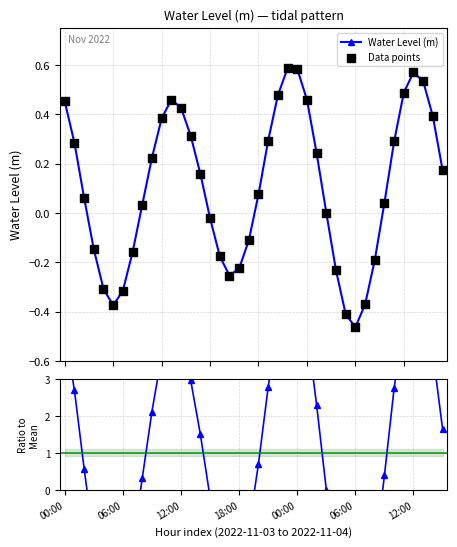

Which series has the largest total across all categories?

Ratio to Mean